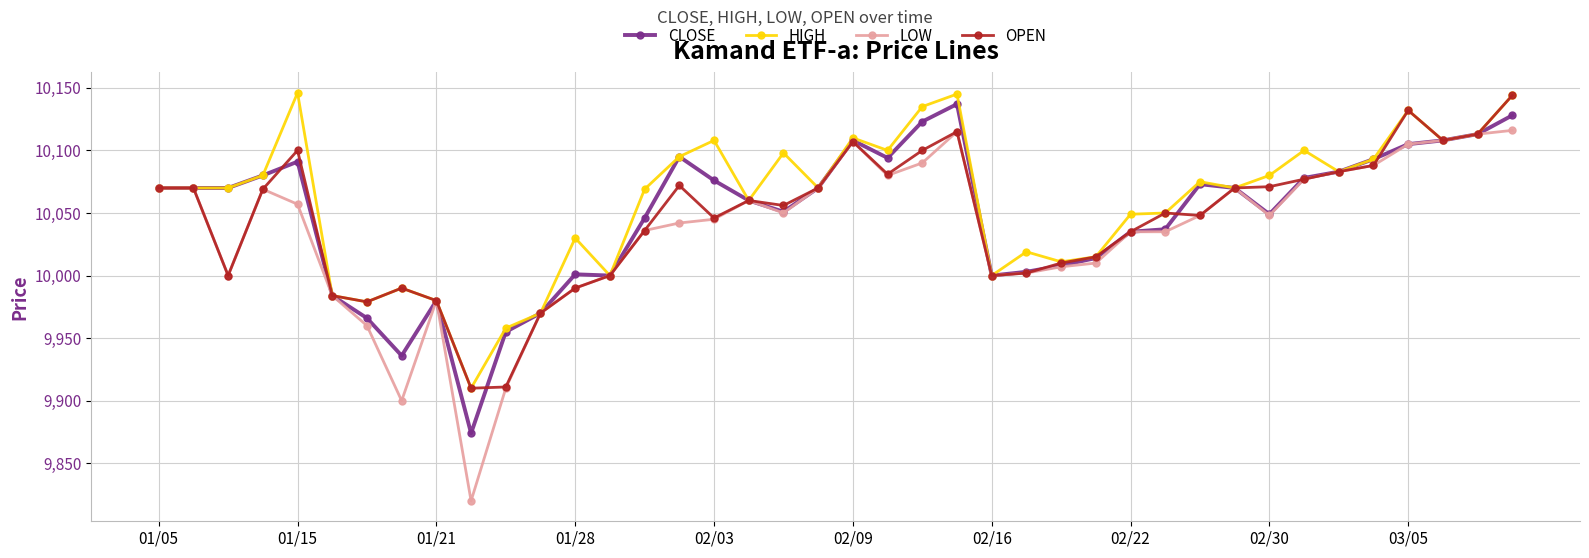

What is the value of the CLOSE point at the 7th from the left?

9966